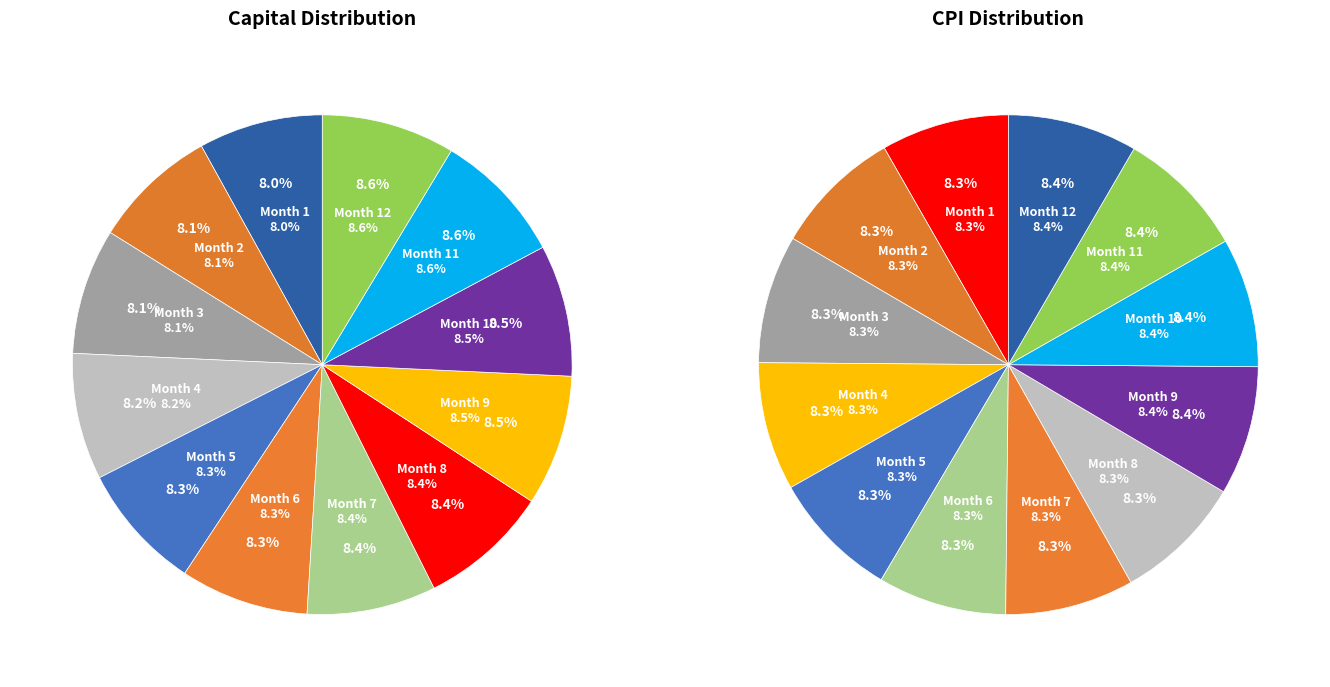

Which category has the biggest portion of the pie?

11